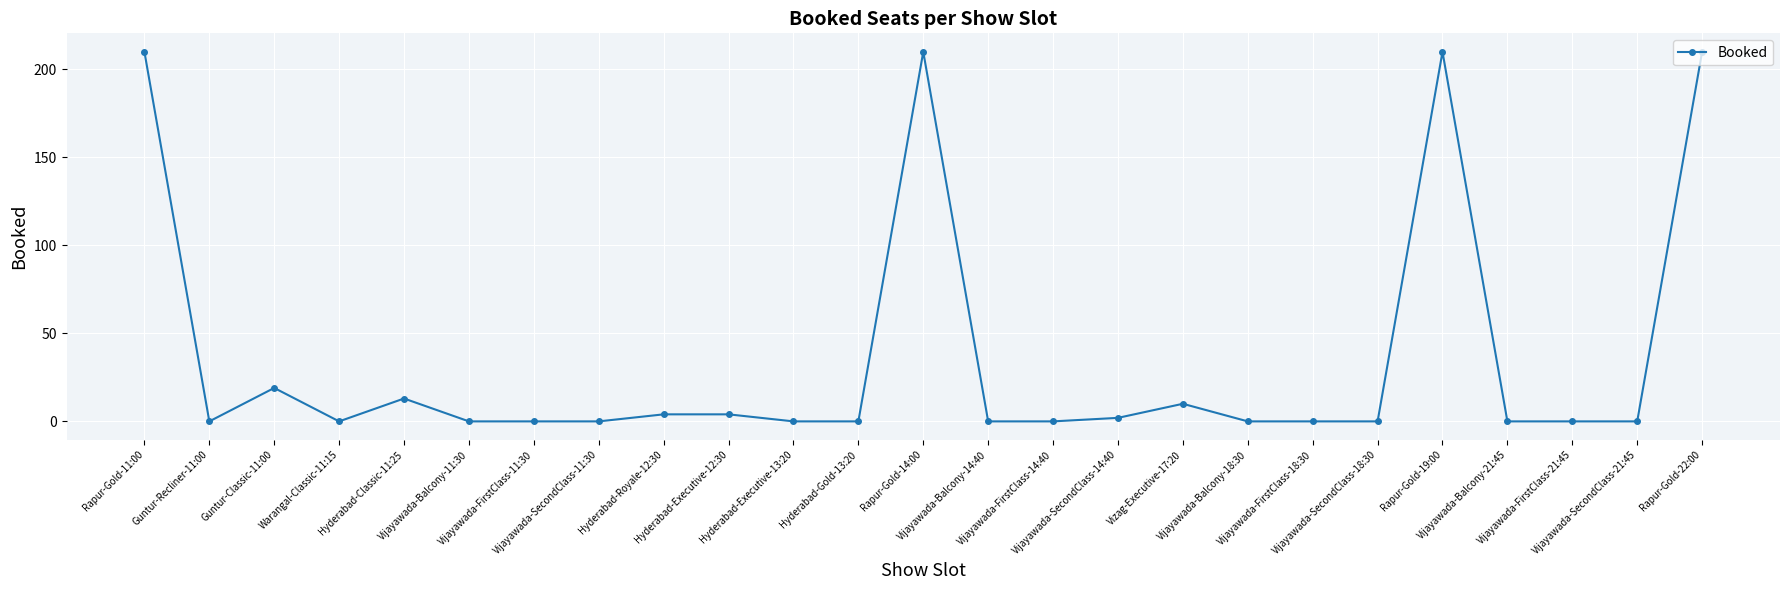

What is the label of the 17th point from the right?

Hyderabad-Royale-12:30